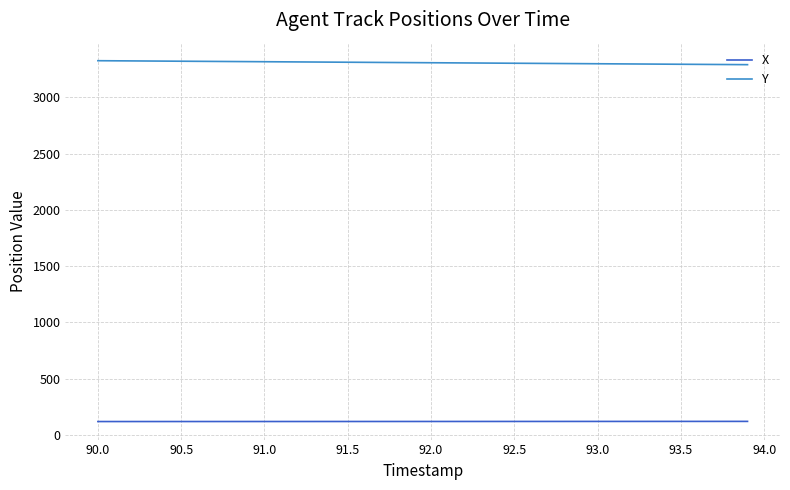

List the series in order of their peak value, highest first.

Y, X